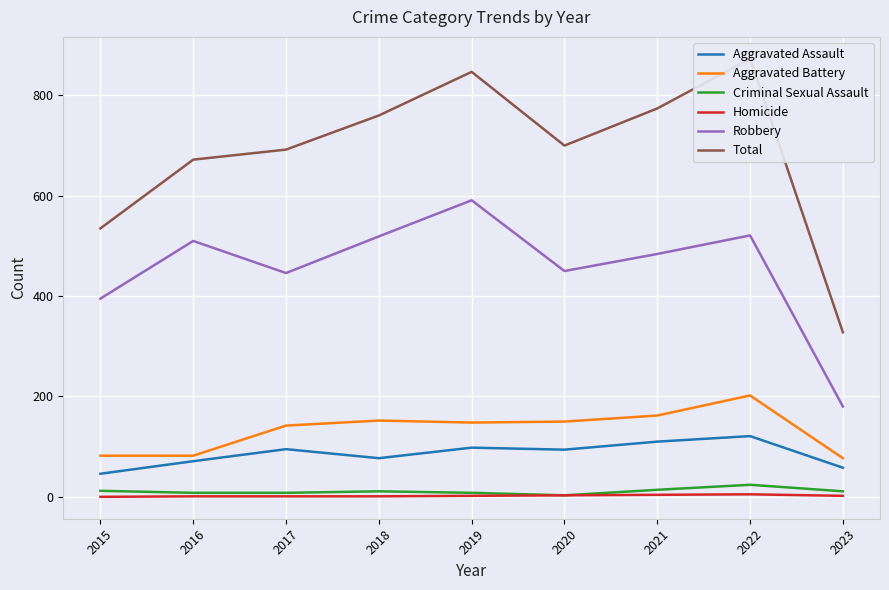

How many categories are shown in the chart?

9